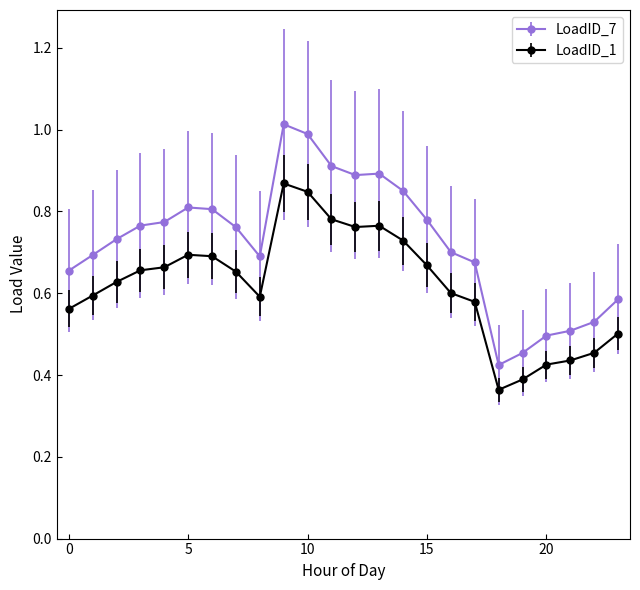

Which series has the largest total across all categories?

LoadID_7